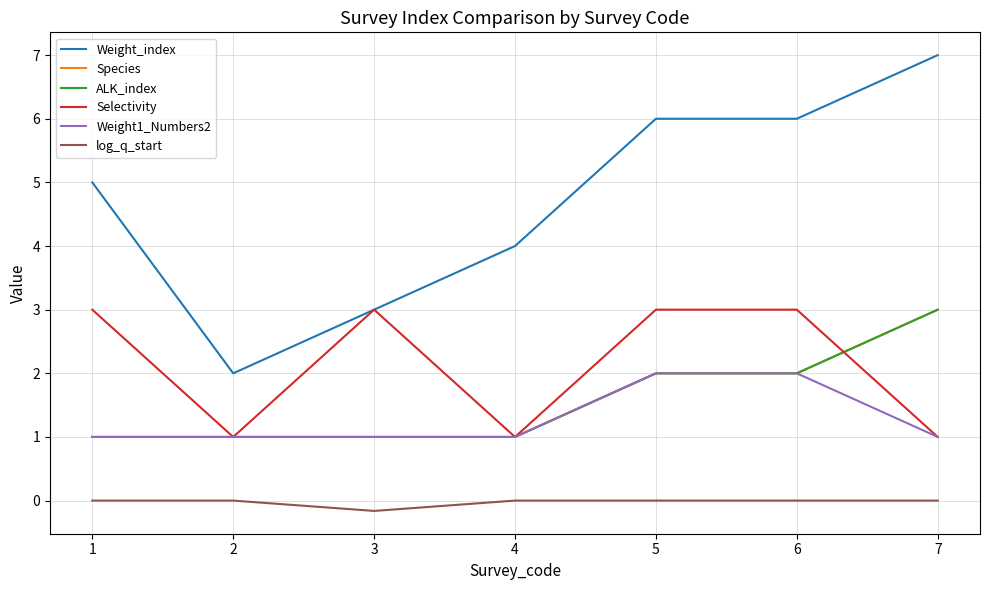

Which series has the largest total across all categories?

Weight_index